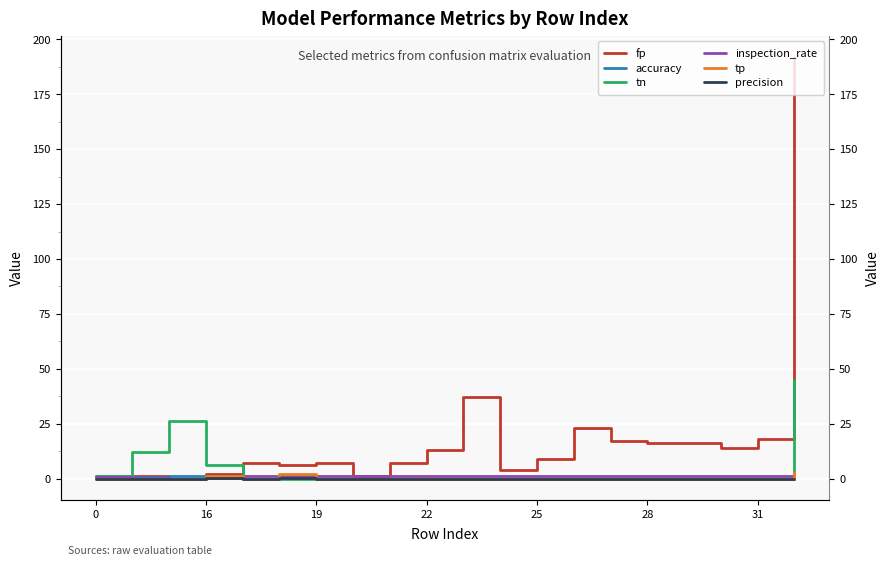

The inspection_rate series shows 0.9 at 0. True or false?

False